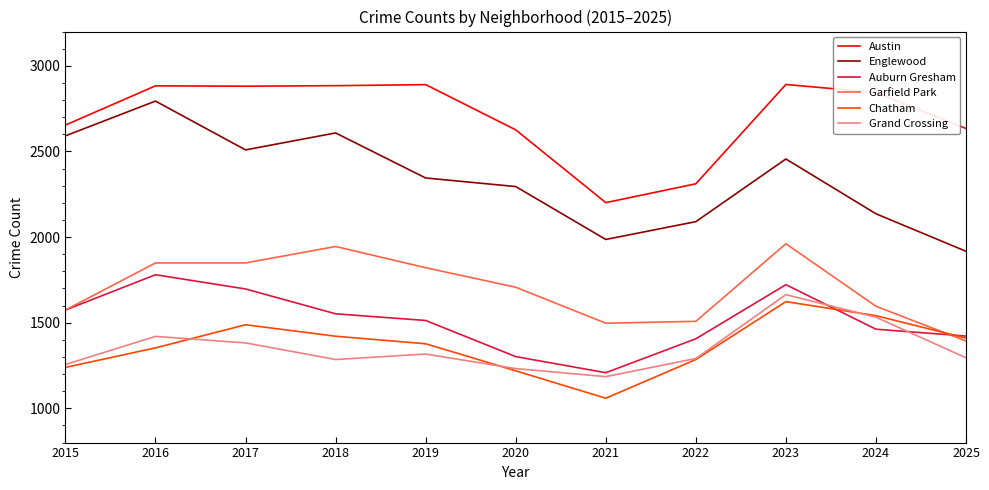

True or false: Garfield Park has a value of 1961 at 2023.

True